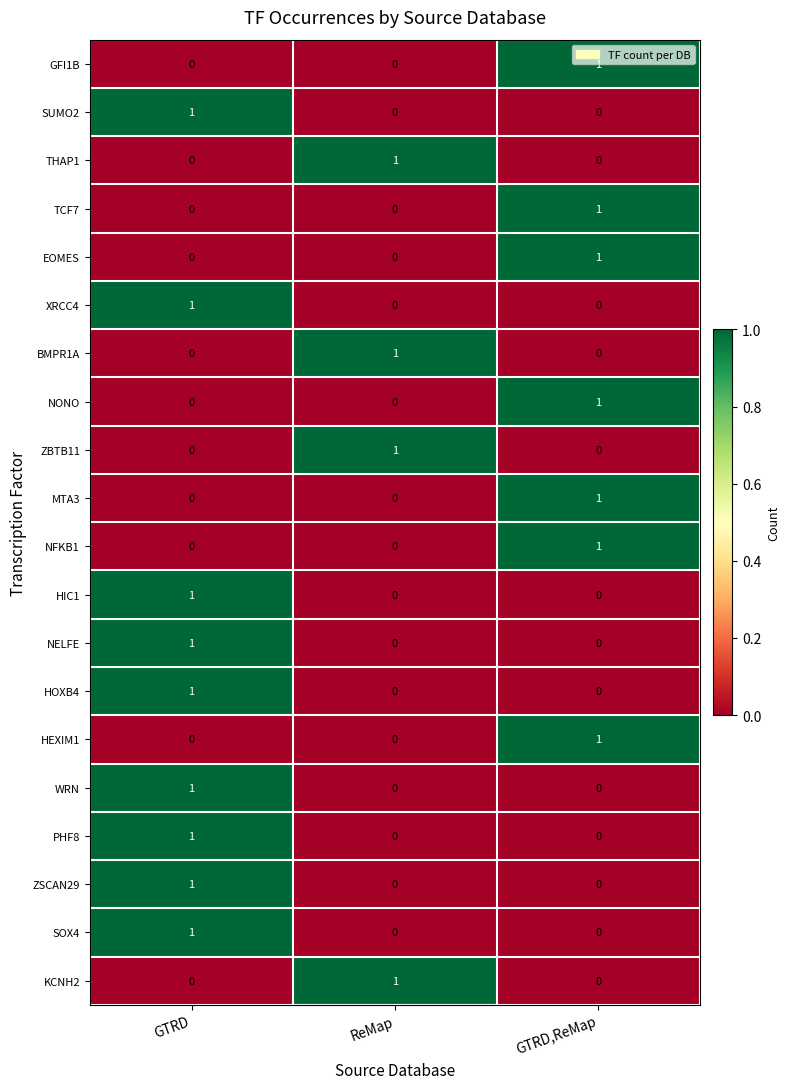

How many data points in ZBTB11 are above 0?

1